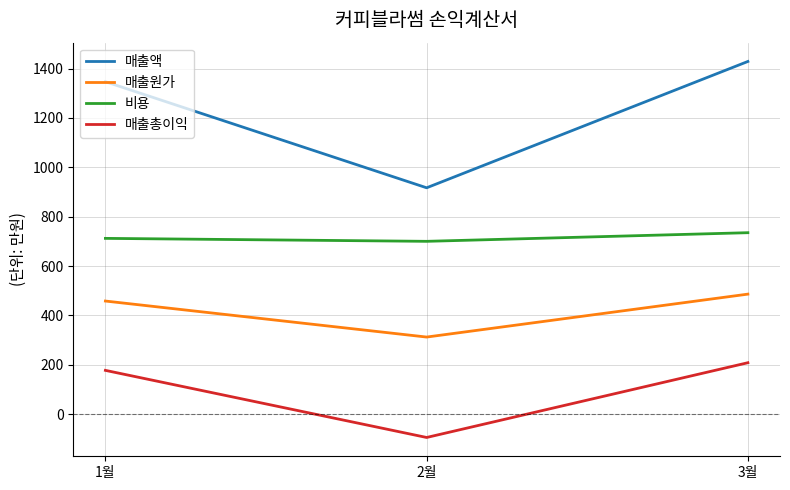

The value of 매출액 at 2월 is 606. True or false?

False